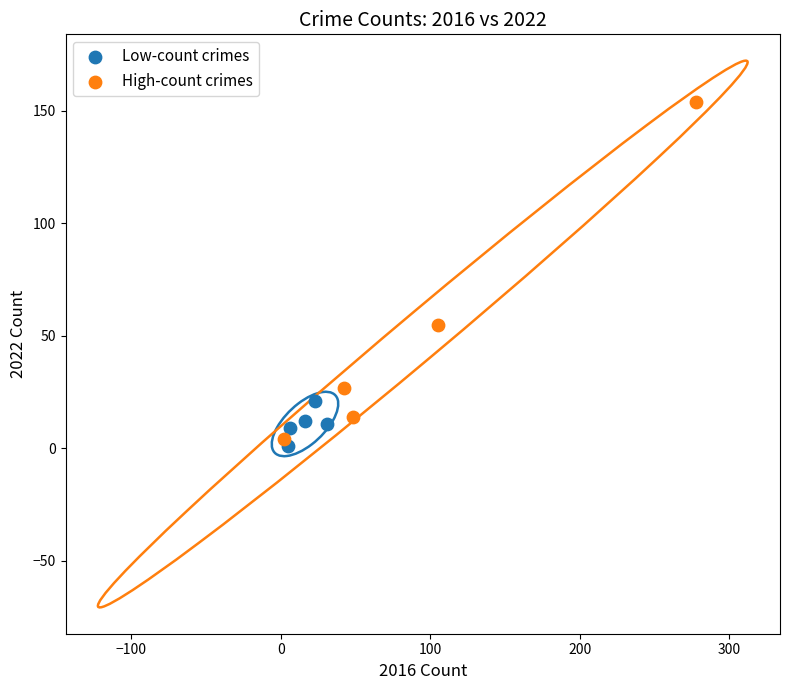

Which series has the widest spread of Y values?

High-count crimes